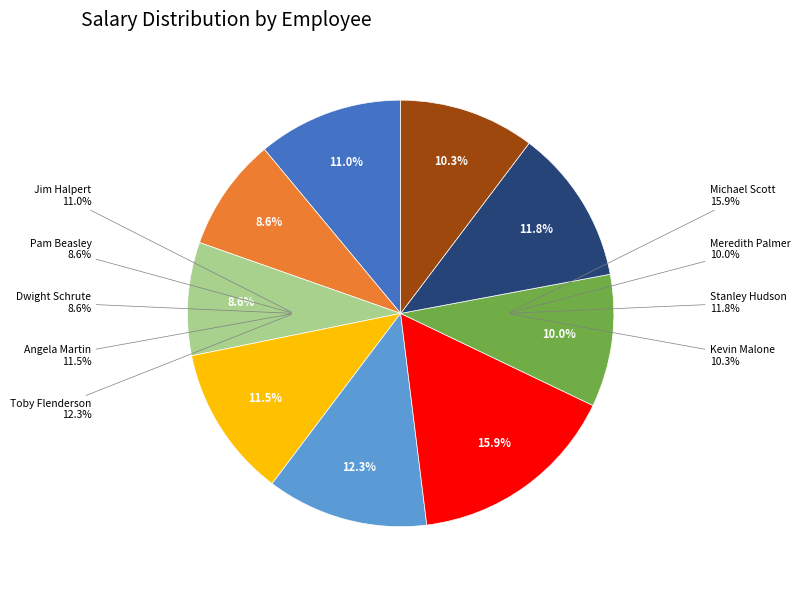

What portion of the pie excludes Meredith Palmer?

90.0%